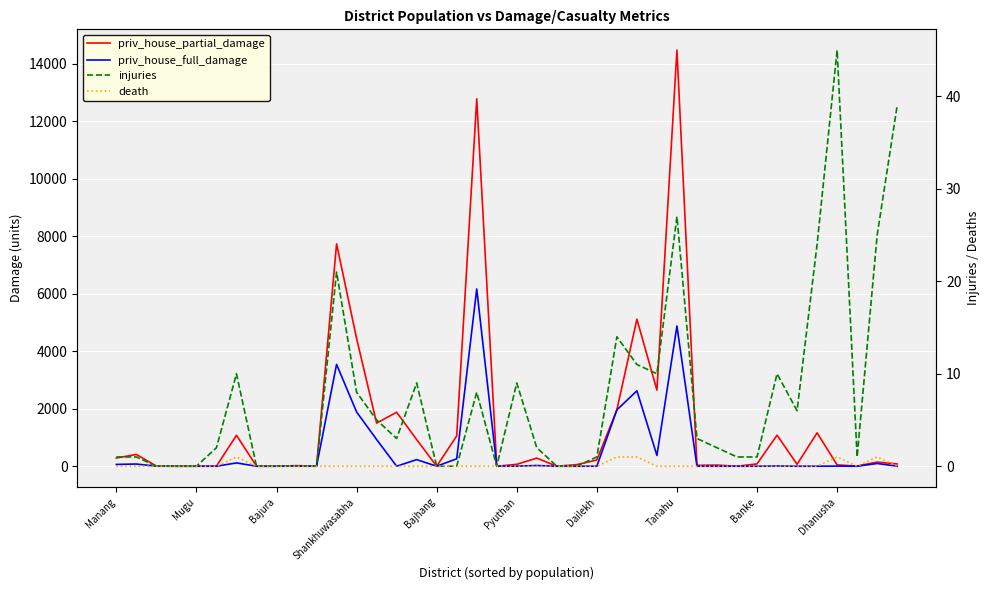

What position from the left is 31?

32